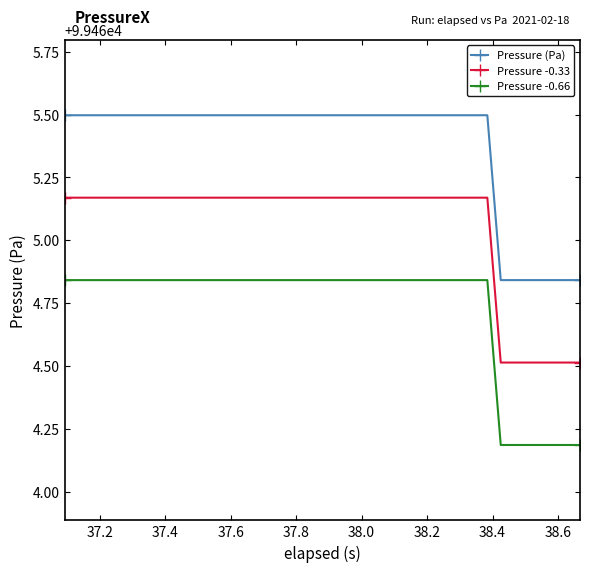

What is the value of the Pressure (Pa) point at the 3rd from the left?

99465.5